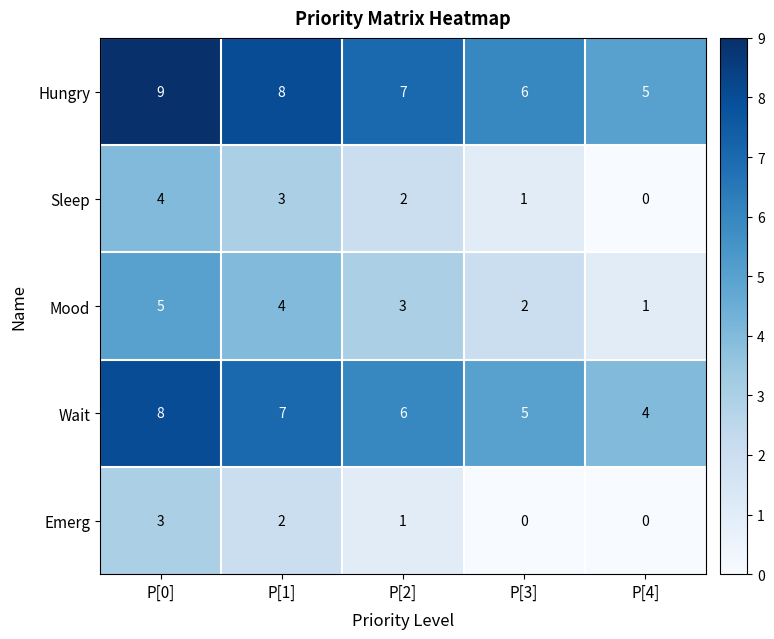

True or false: Sleep has a value of 6 at P[0].

False